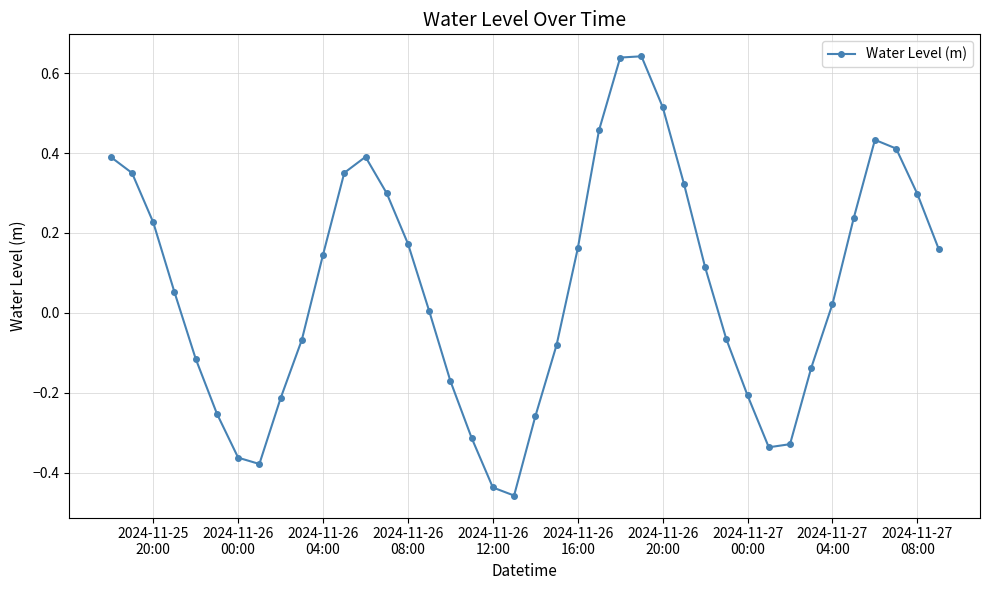

What is the sum of all values?

2.6